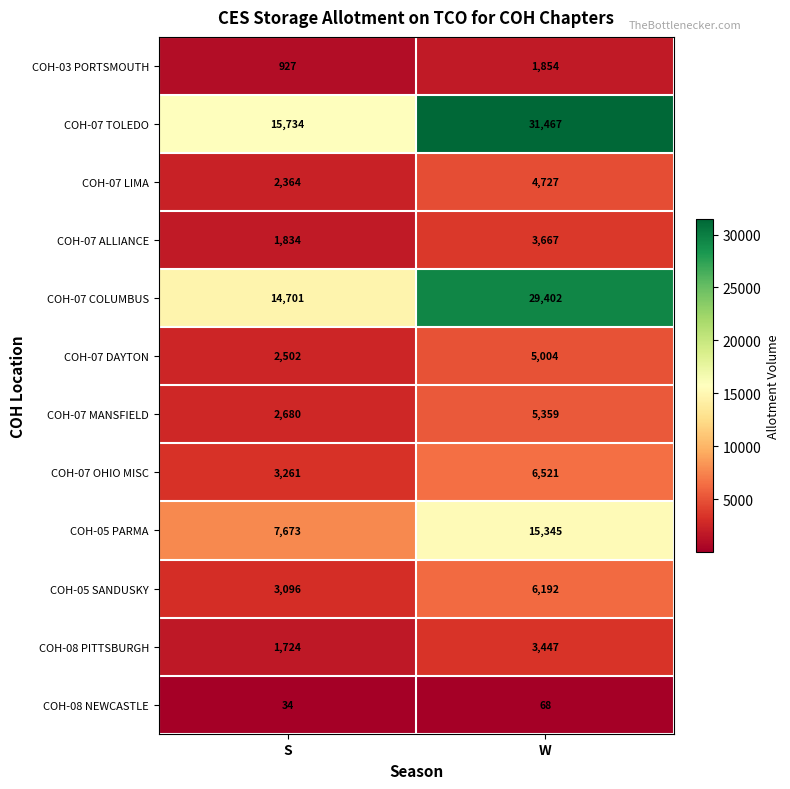

Reading left to right, list all the values displayed in this chart.

COH-03 PORTSMOUTH: S=927	W=1854
COH-07 TOLEDO: S=15734	W=31467
COH-07 LIMA: S=2364	W=4727
COH-07 ALLIANCE: S=1834	W=3667
COH-07 COLUMBUS: S=14701	W=29402
COH-07 DAYTON: S=2502	W=5004
COH-07 MANSFIELD: S=2680	W=5359
COH-07 OHIO MISC: S=3261	W=6521
COH-05 PARMA: S=7673	W=15345
COH-05 SANDUSKY: S=3096	W=6192
COH-08 PITTSBURGH: S=1724	W=3447
COH-08 NEWCASTLE: S=34	W=68